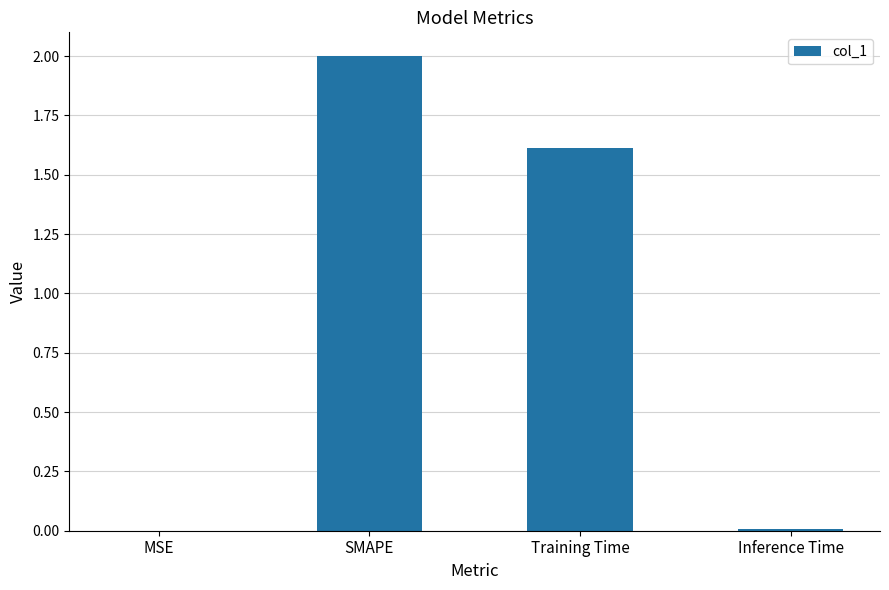

Which category has the highest value across all series?

SMAPE